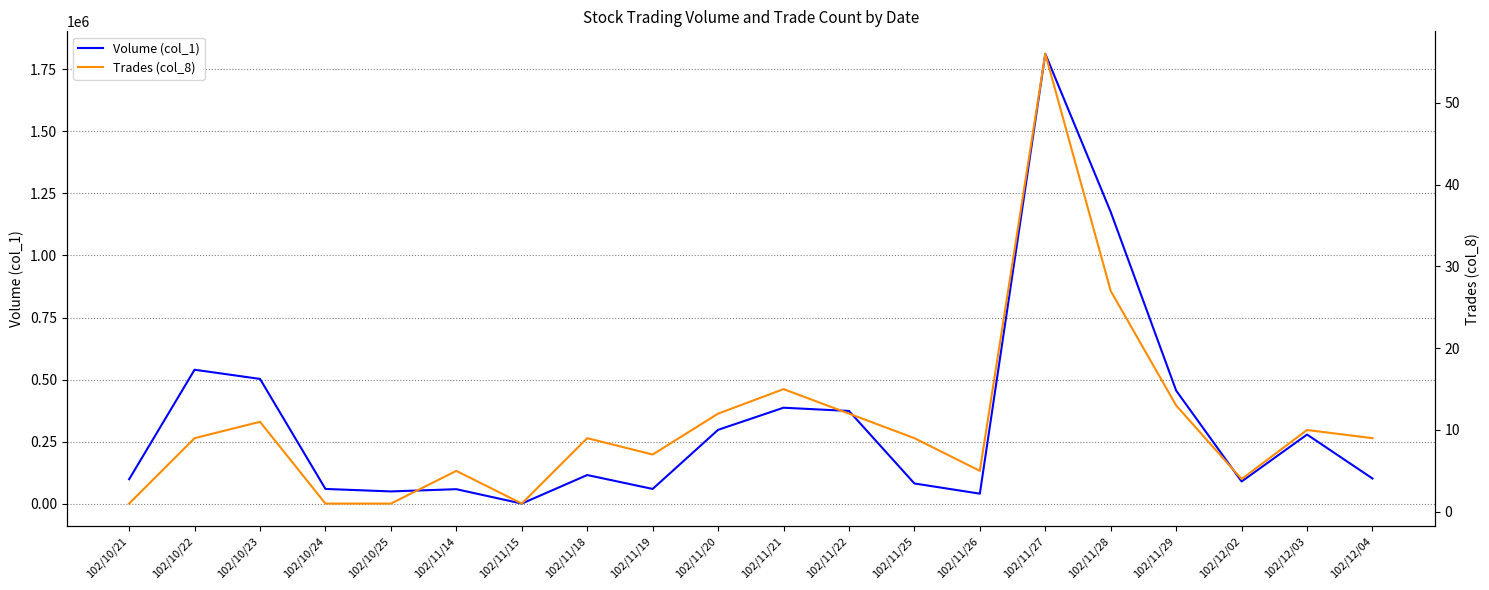

How many lines are shown in the chart?

2